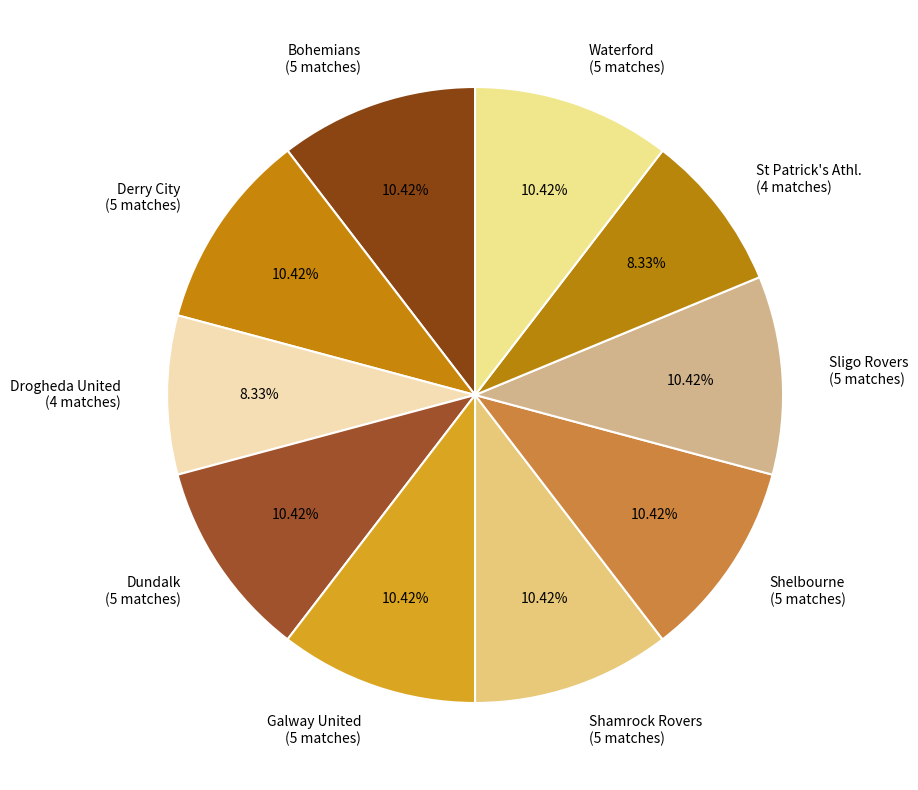

How many slices are in this pie chart?

10